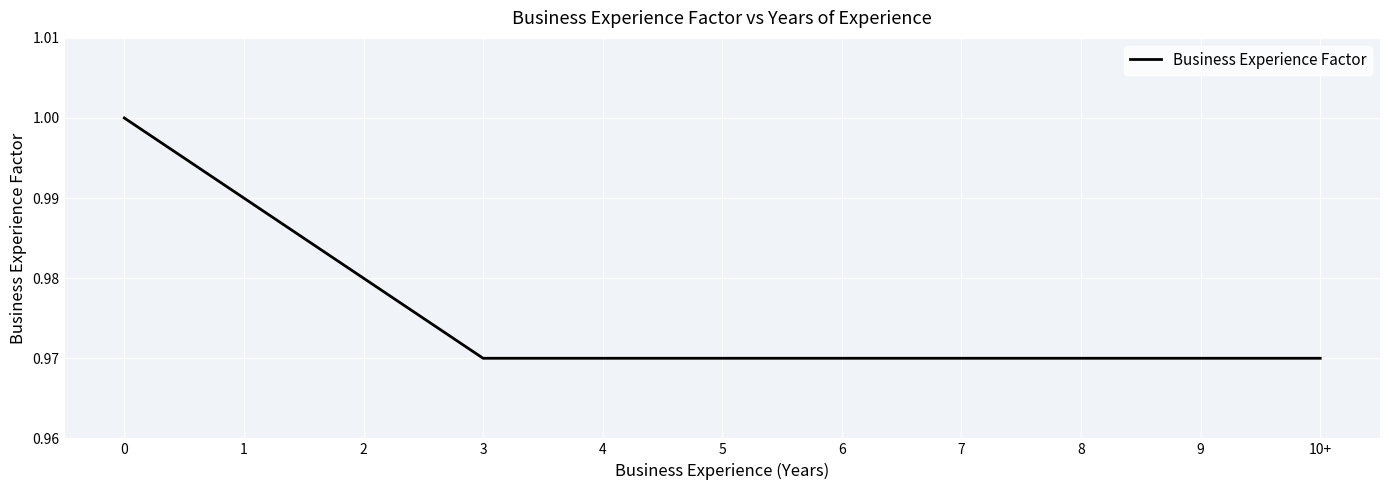

Does the chart have visible grid lines?

Yes